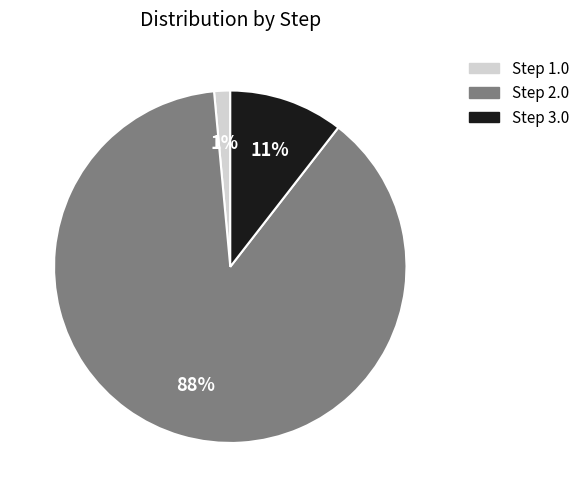

To the nearest percent, what is the difference between the largest and smallest slice percentages?

87%